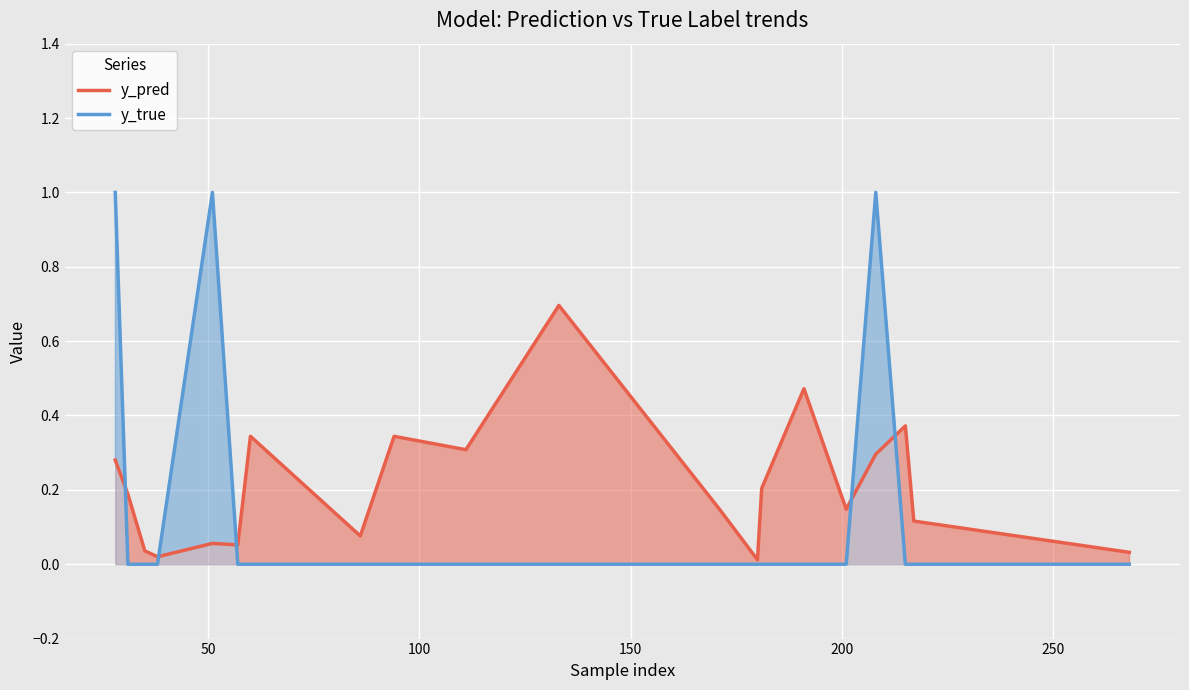

List the series in order of their peak value, highest first.

y_true, y_pred